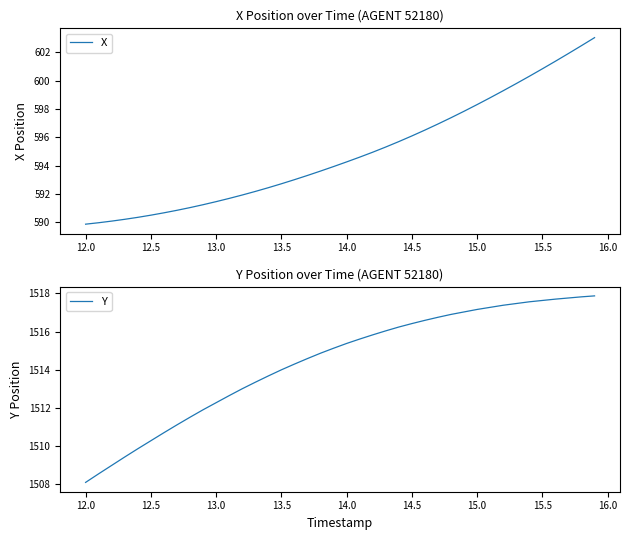

Reading left to right, transcribe all the data shown in this chart.

X: 589.9	590.0	590.1	590.2	590.3	590.5	590.7	590.8	591.0	591.2	591.5	591.7	591.9	592.2	592.4	592.7	593.0	593.3	593.6	593.9	594.3	594.6	594.9	595.3	595.7	596.1	596.5	596.9	597.4	597.8	598.3	598.8	599.3	599.8	600.3	600.8	601.4	601.9	602.5	603.0
Y: 1508.1	1508.6	1509.0	1509.4	1509.9	1510.3	1510.7	1511.1	1511.5	1511.9	1512.3	1512.7	1513.0	1513.3	1513.7	1514.0	1514.3	1514.6	1514.9	1515.1	1515.4	1515.6	1515.8	1516.0	1516.2	1516.4	1516.6	1516.8	1516.9	1517.0	1517.2	1517.3	1517.4	1517.5	1517.6	1517.6	1517.7	1517.8	1517.8	1517.9